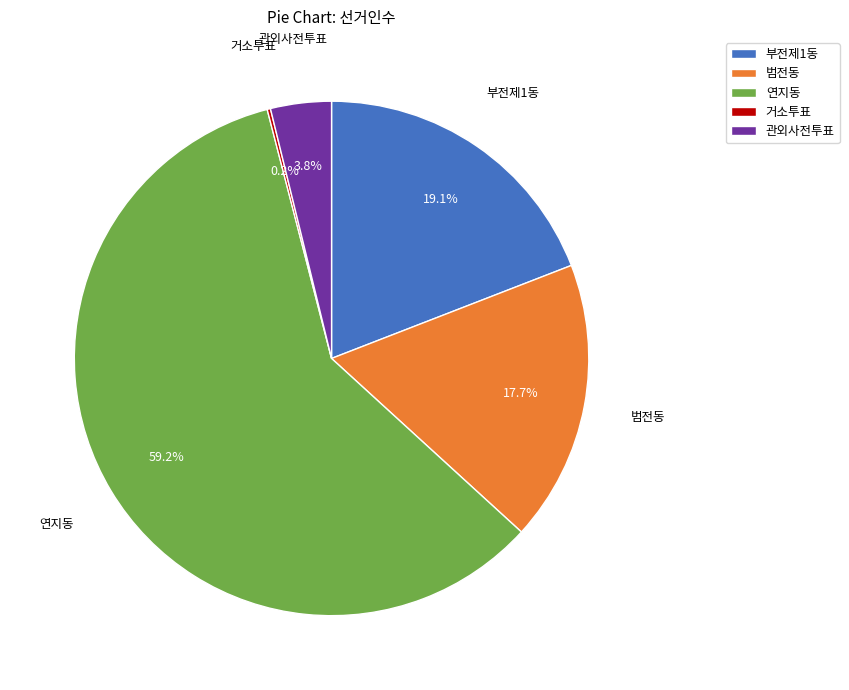

What is the majority slice?

연지동